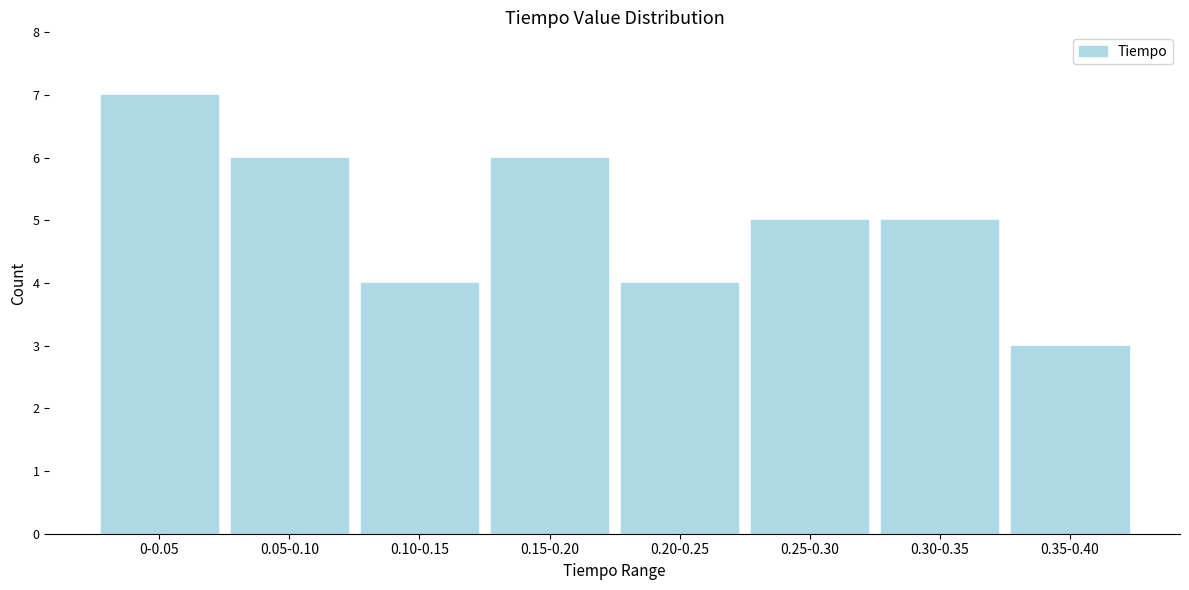

Reading left to right, extract all data points from this chart.

7	6	4	6	4	5	5	3